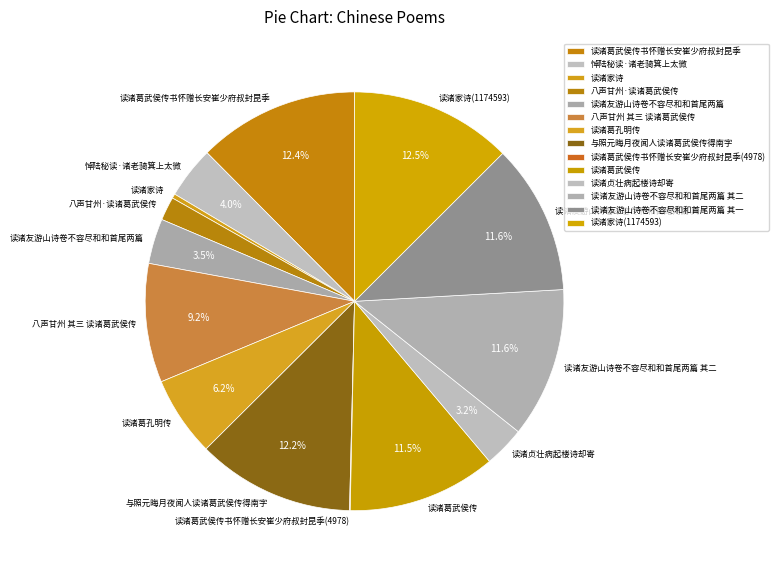

Is there any slice that represents more than half of the pie?

No